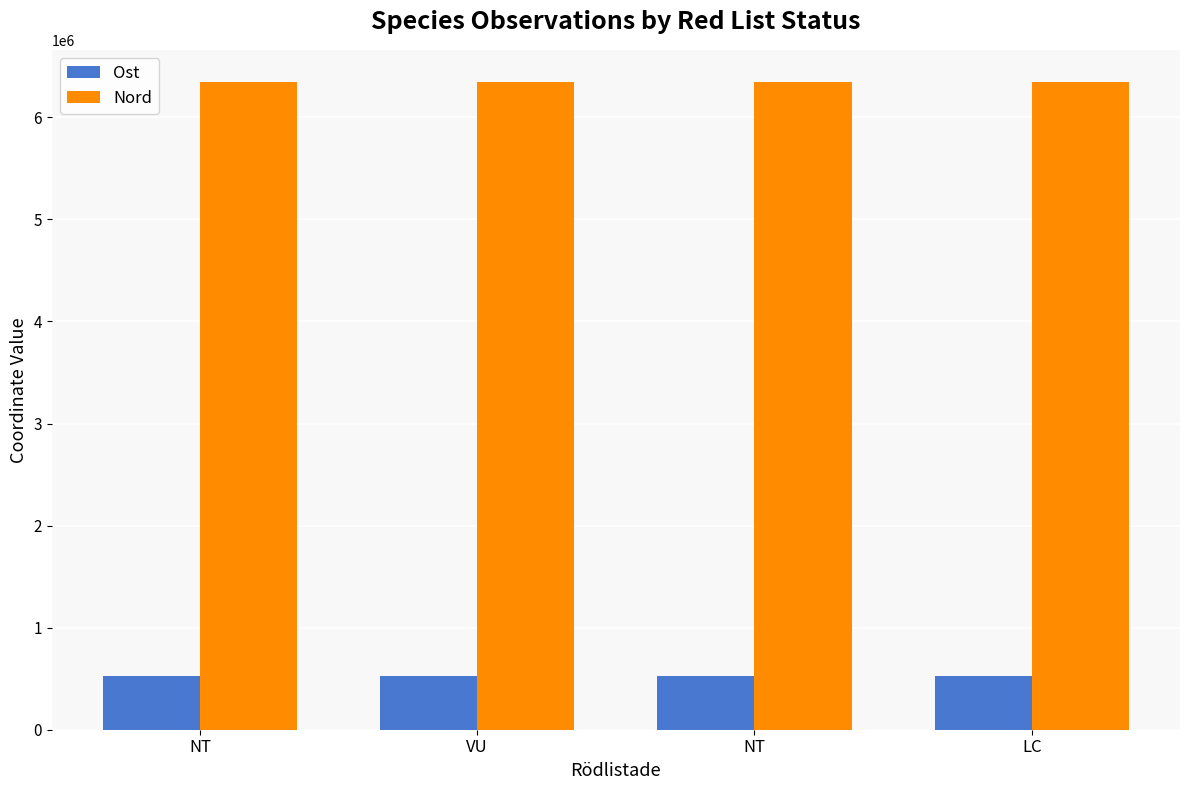

What are all the series names shown in the legend?

Ost, Nord